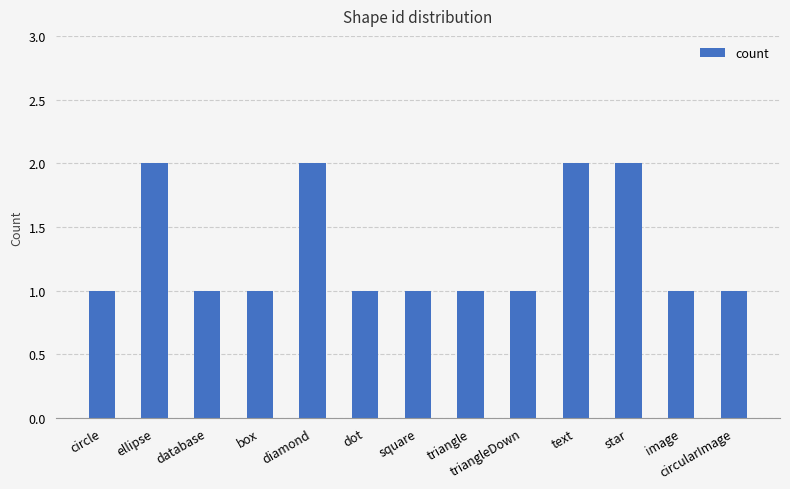

Reading left to right, extract all data points from this chart.

circle=1	ellipse=2	database=1	box=1	diamond=2	dot=1	square=1	triangle=1	triangleDown=1	text=2	star=2	image=1	circularImage=1